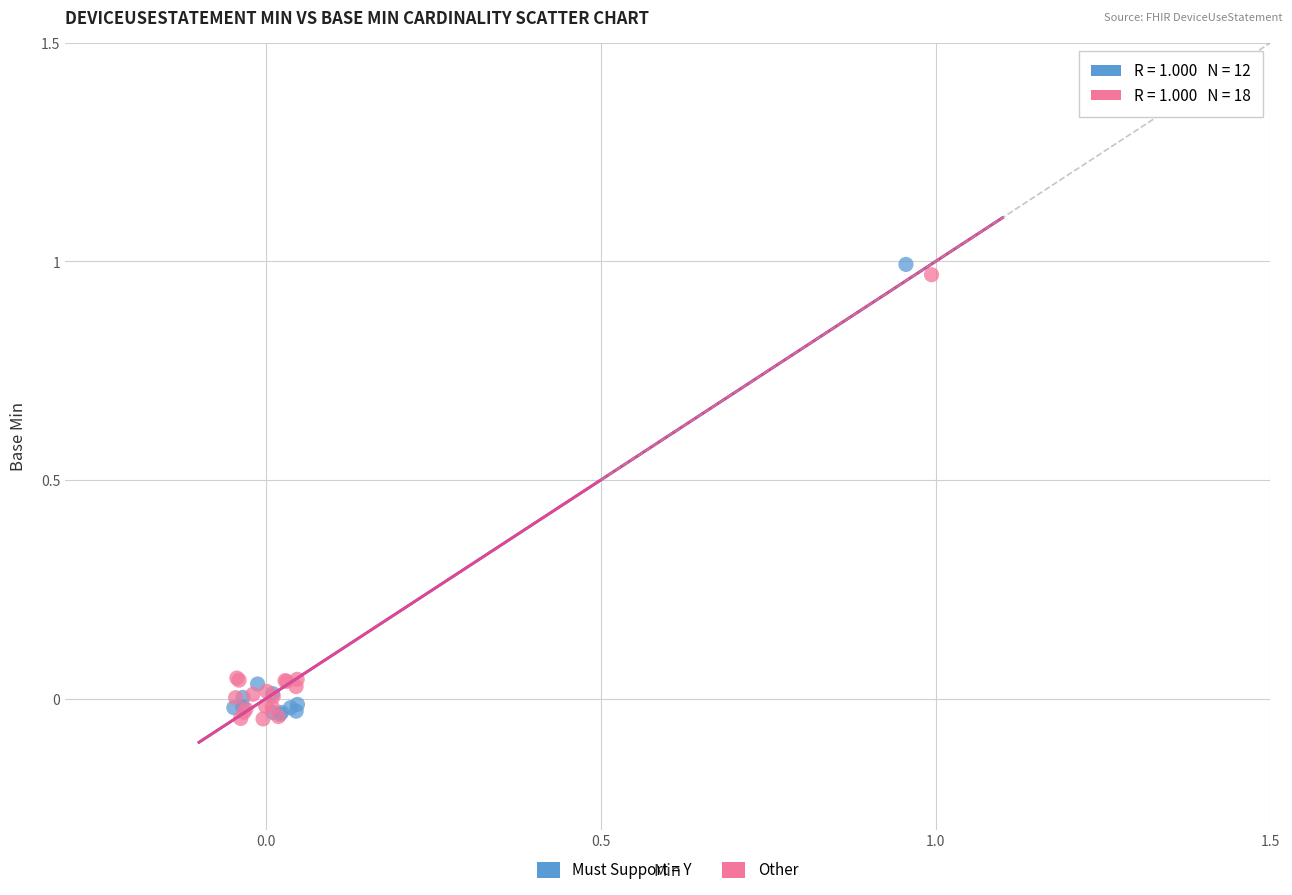

Which series contains the highest Y value?

Must Support = Y